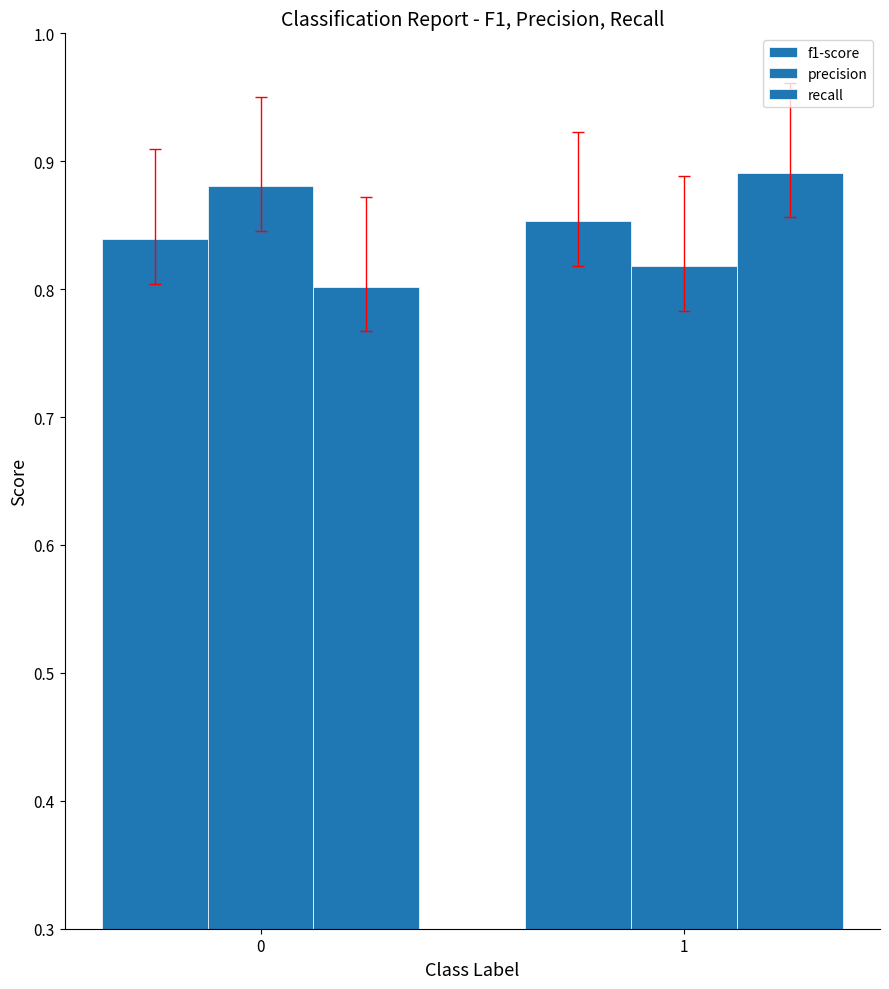

How many recall values are between 0 and 1?

2